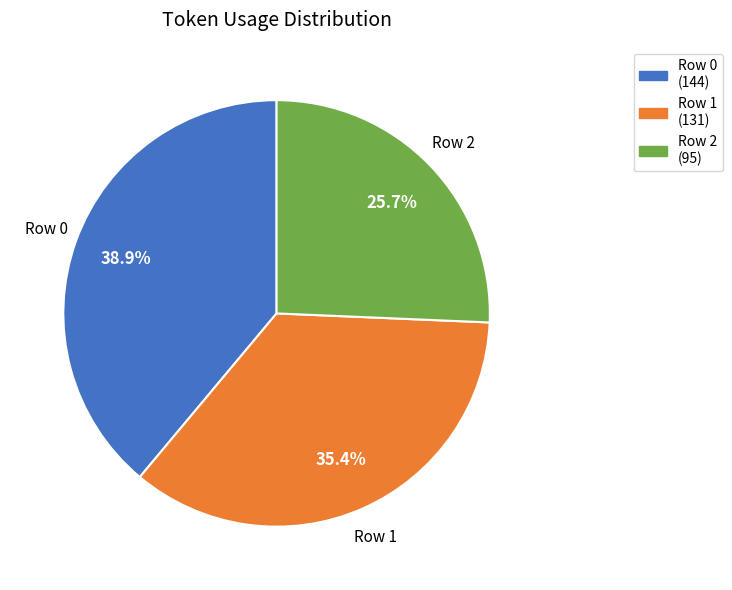

Is there any slice that represents more than half of the pie?

No